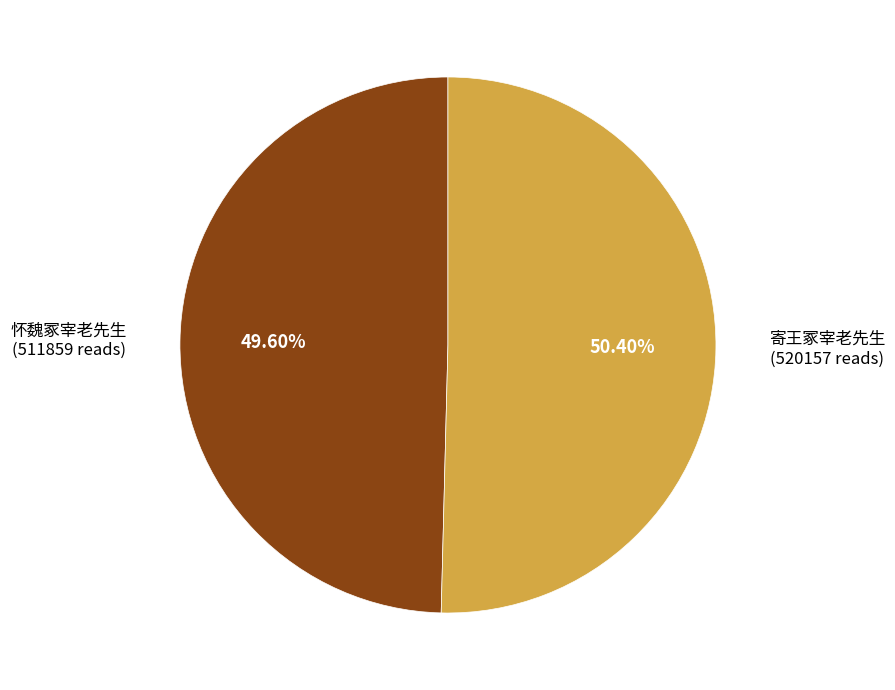

Does any single category account for the majority?

Yes